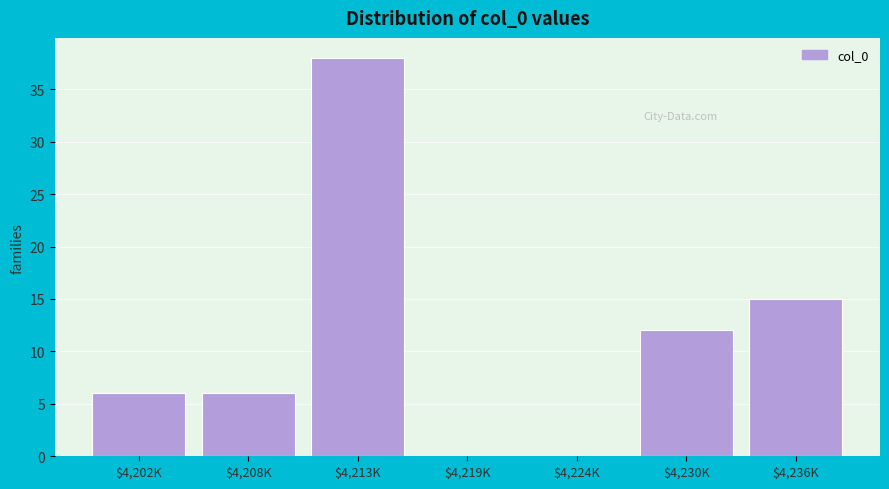

Is it true that the value at $4,202K is 6?

True